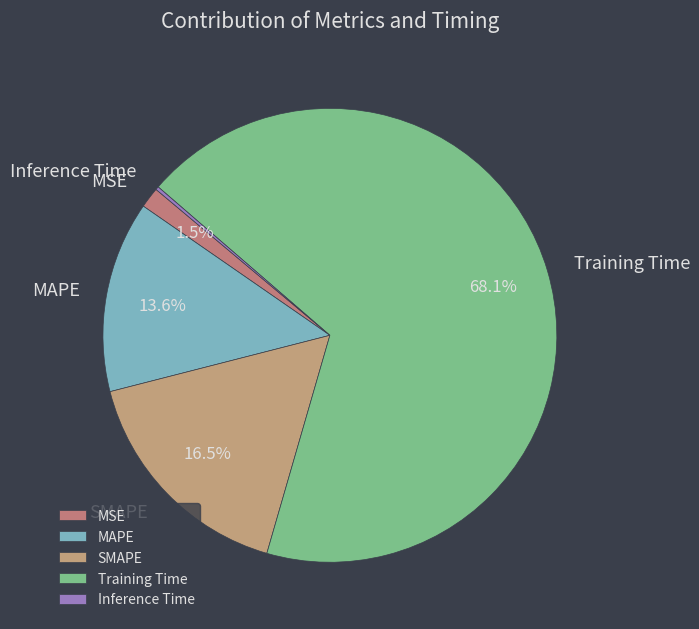

Is there any slice that represents more than half of the pie?

Yes